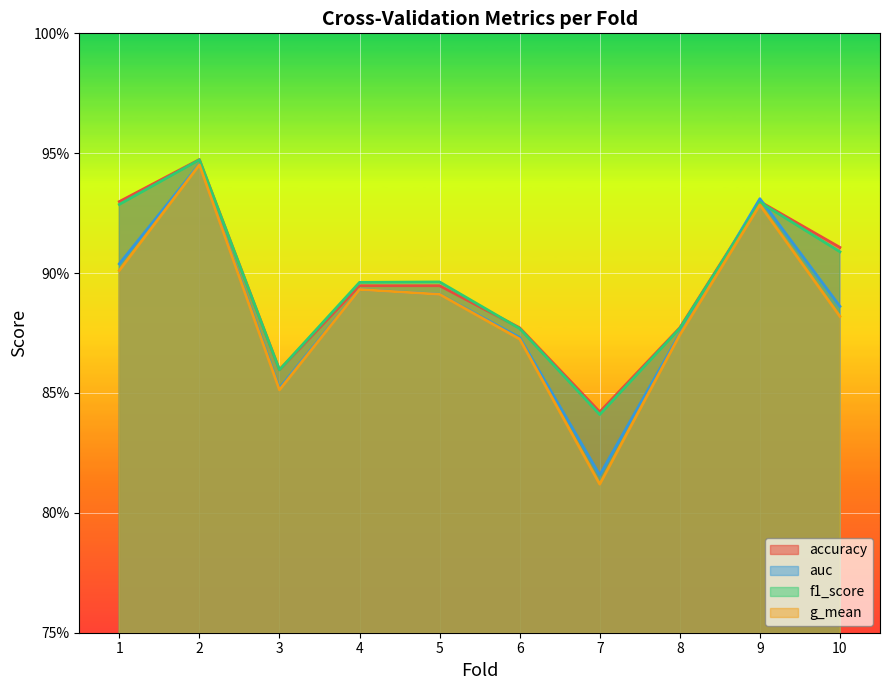

Where is the first local minimum for g_mean?

3